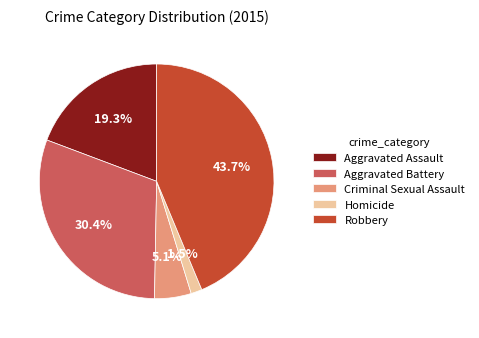

Is it true that Criminal Sexual Assault is 5% of the pie?

True